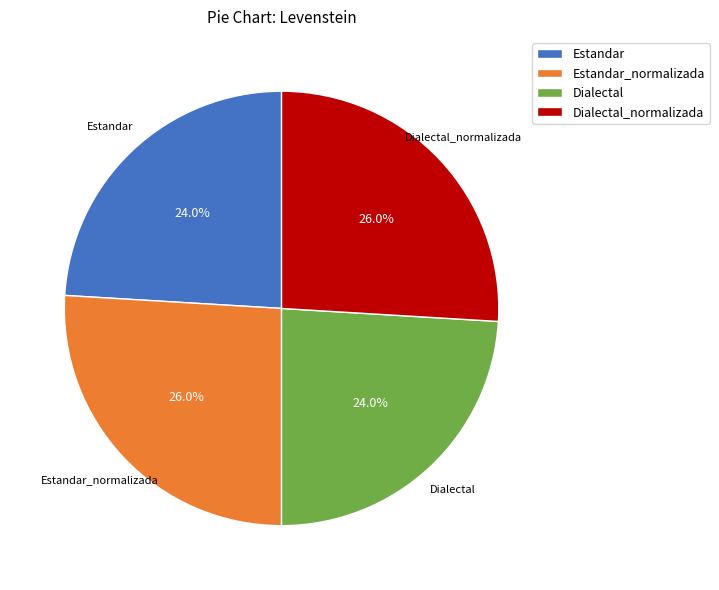

Which has a higher value, Estandar_normalizada or Estandar?

Estandar_normalizada